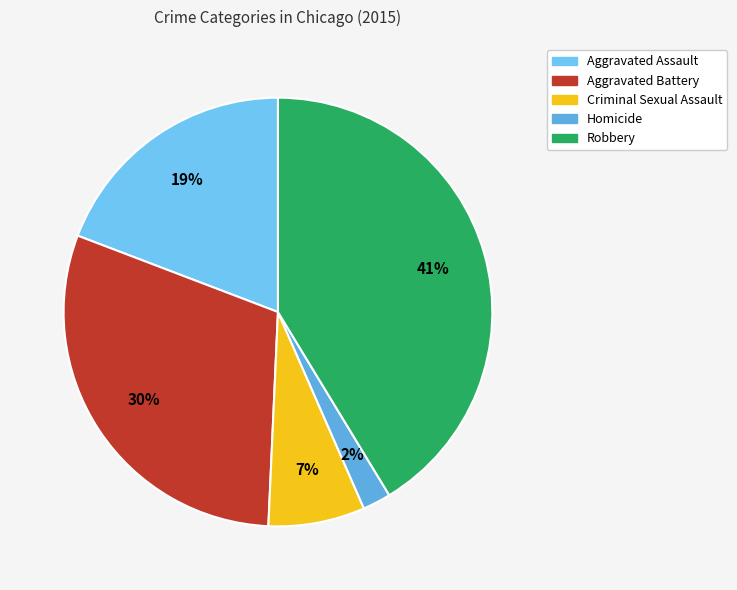

What is the largest slice in the pie chart?

Robbery